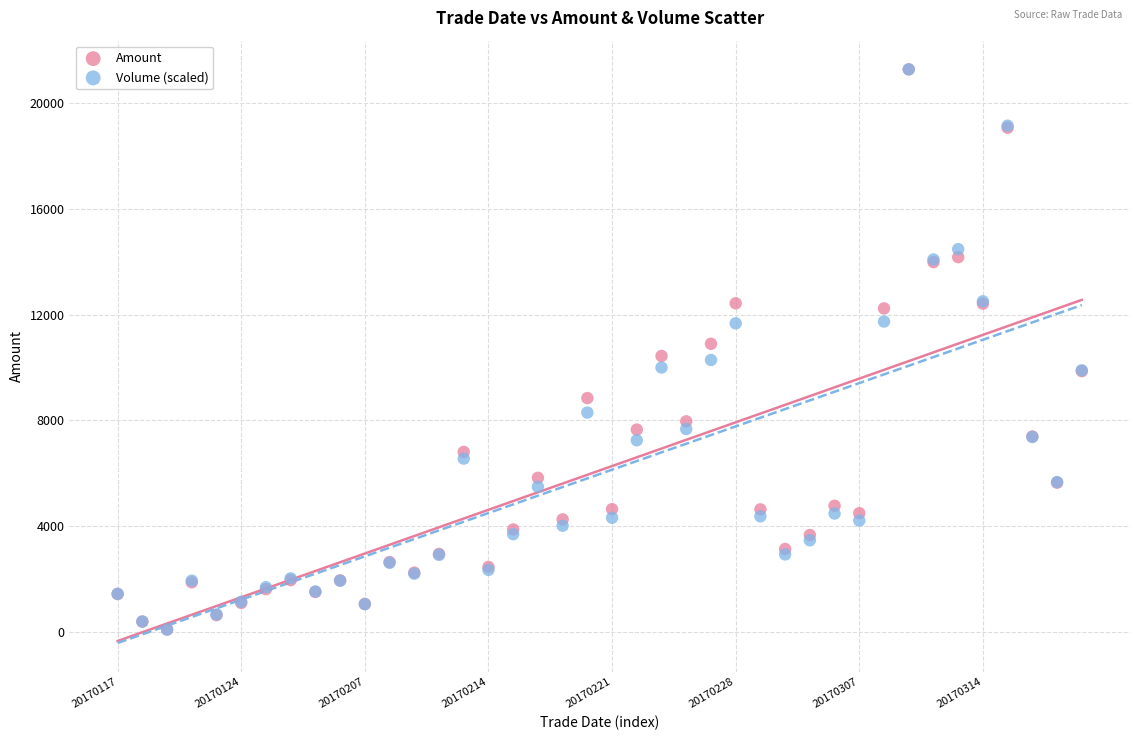

What are all the series names shown in the legend?

Amount, Volume (scaled)